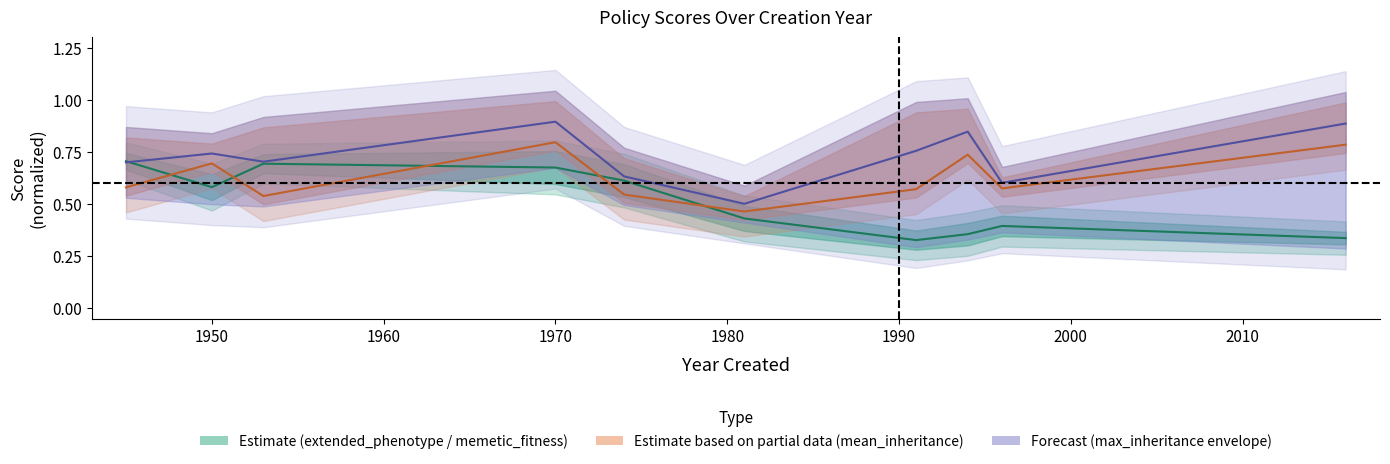

What is the value of the extended_phenotype_score point at the 3rd from the left?

0.7